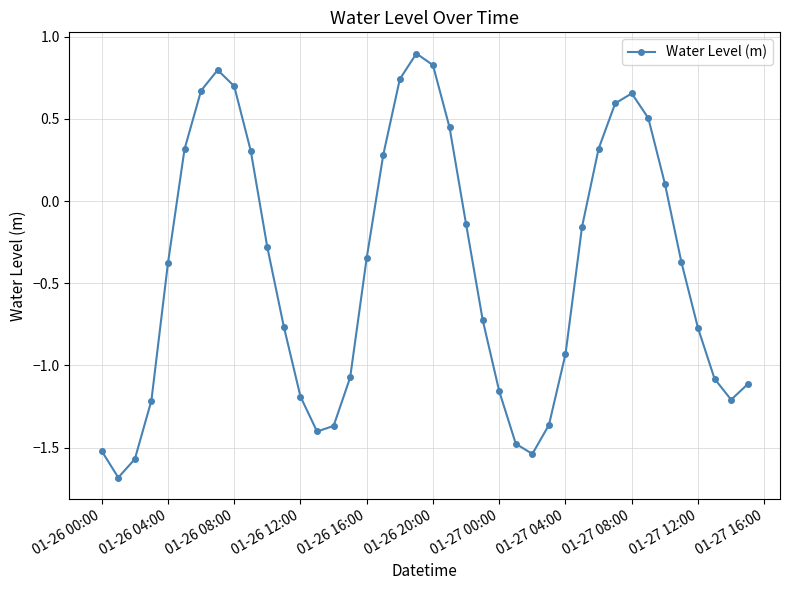

What is the difference between the second highest and second lowest values?

2.4